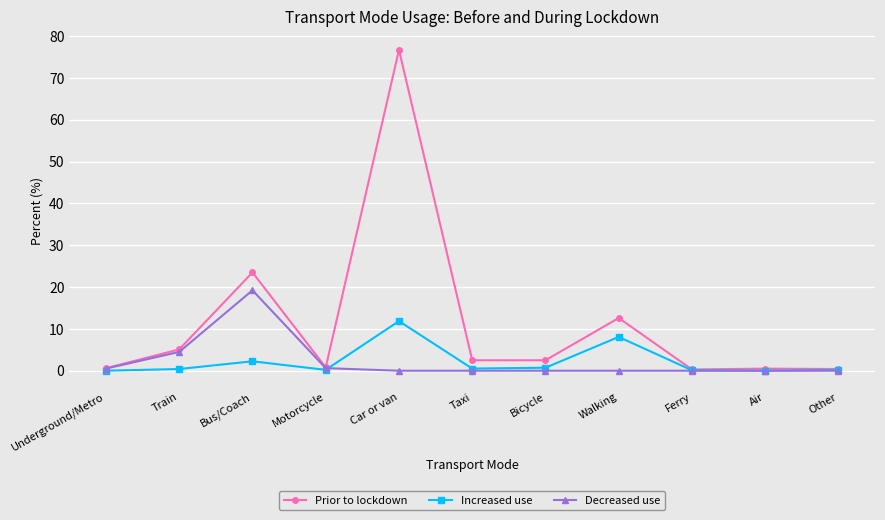

What is the lowest value of the Prior to lockdown series?

0.3